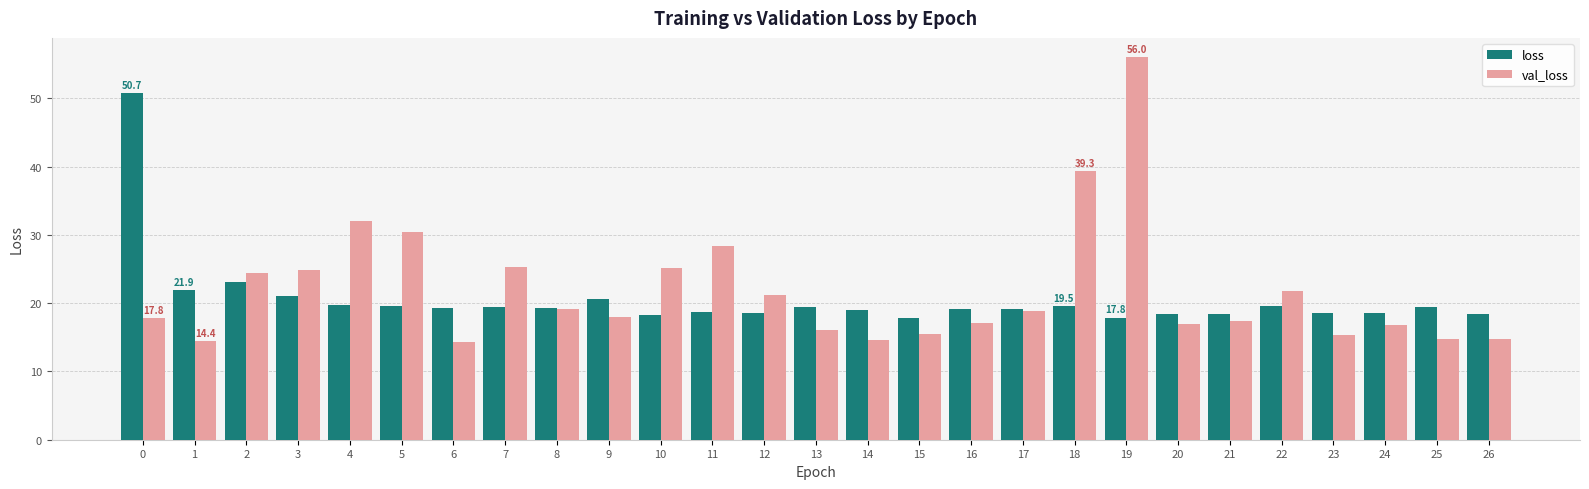

What is the value of the val_loss bar at the 23rd from the left?

21.8